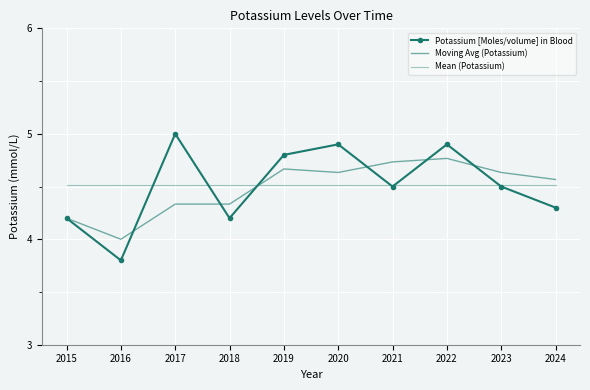

The value of Moving Avg (Potassium) at 2015 is 4.2. True or false?

True